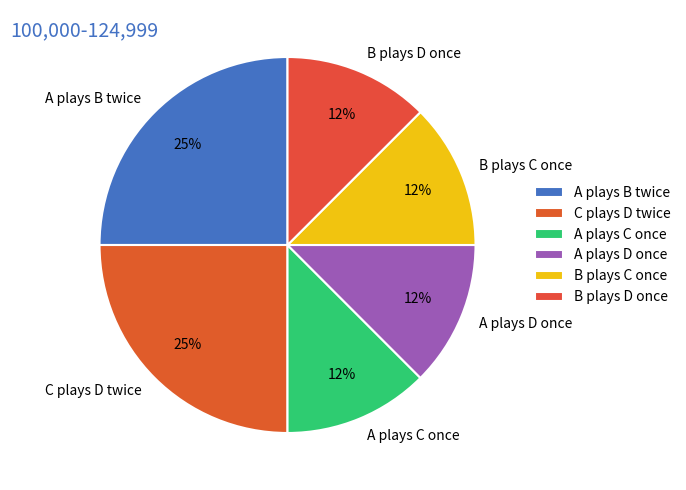

How many segments does this pie chart have?

6